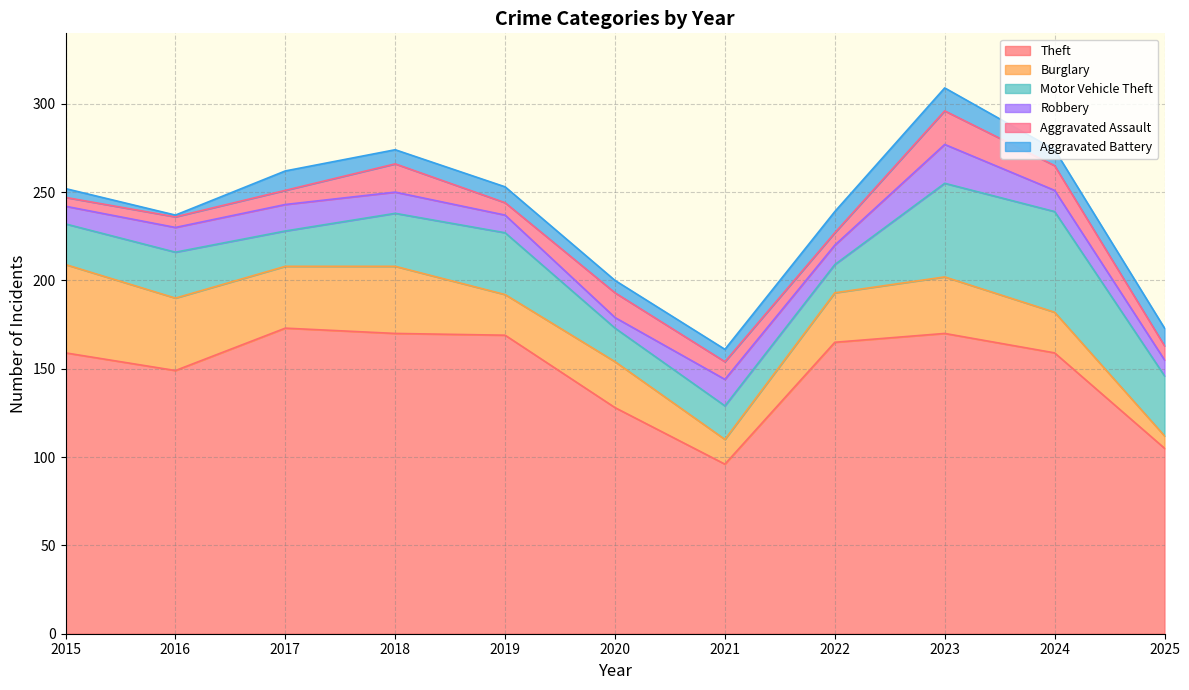

True or false: Theft and Aggravated Assault cross at least once.

False